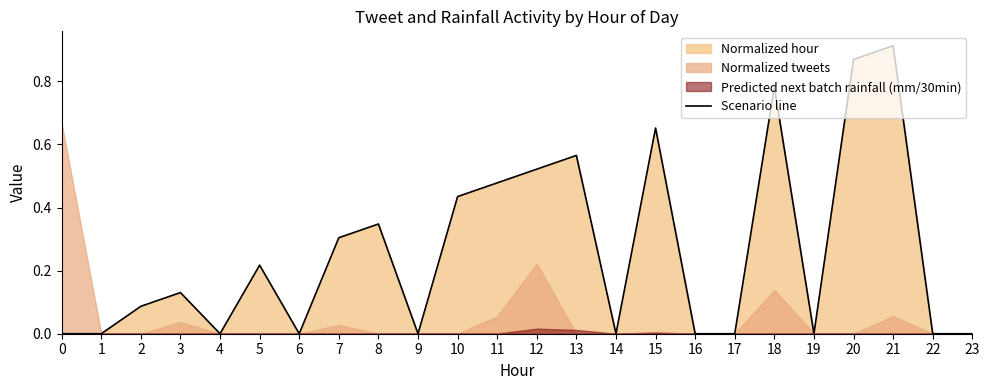

How many interior local peaks (higher than both neighbors) does the data have?

7